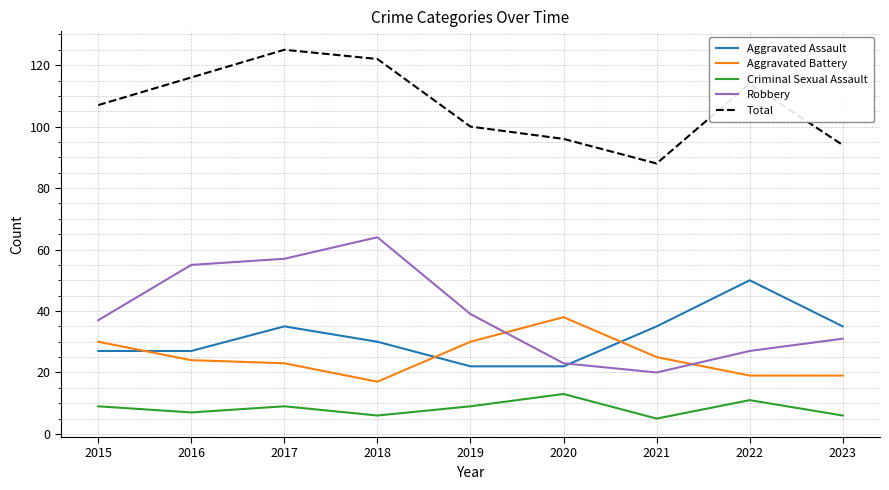

True or false: Robbery and Total intersect in this chart.

False